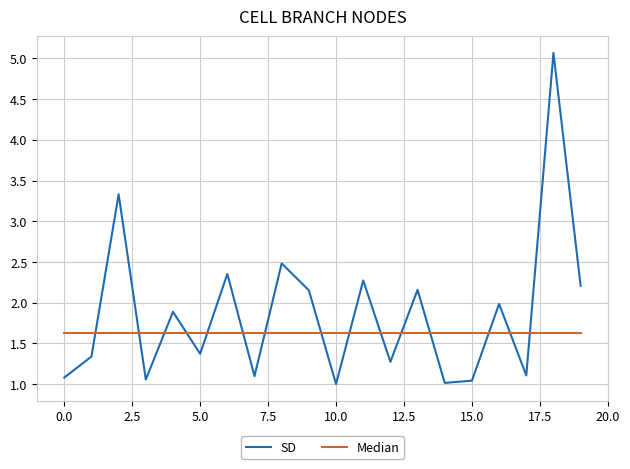

What is the maximum value shown in the chart?

5.1